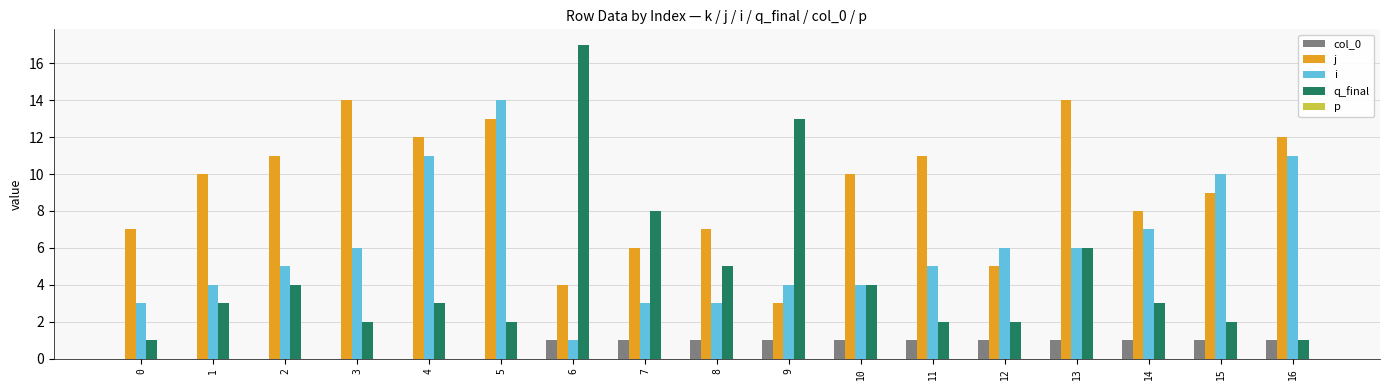

What is the sum of the col_0 values at 15 and 0?

1